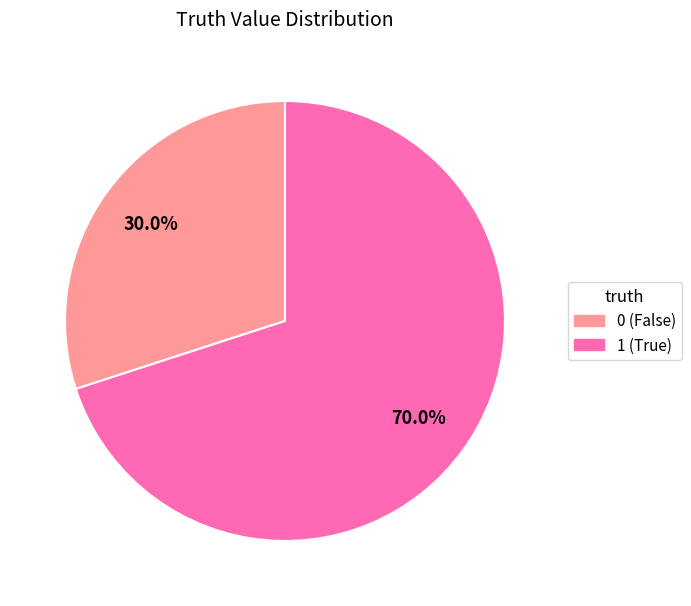

Is the sum of 1 and 0 greater than half?

Yes